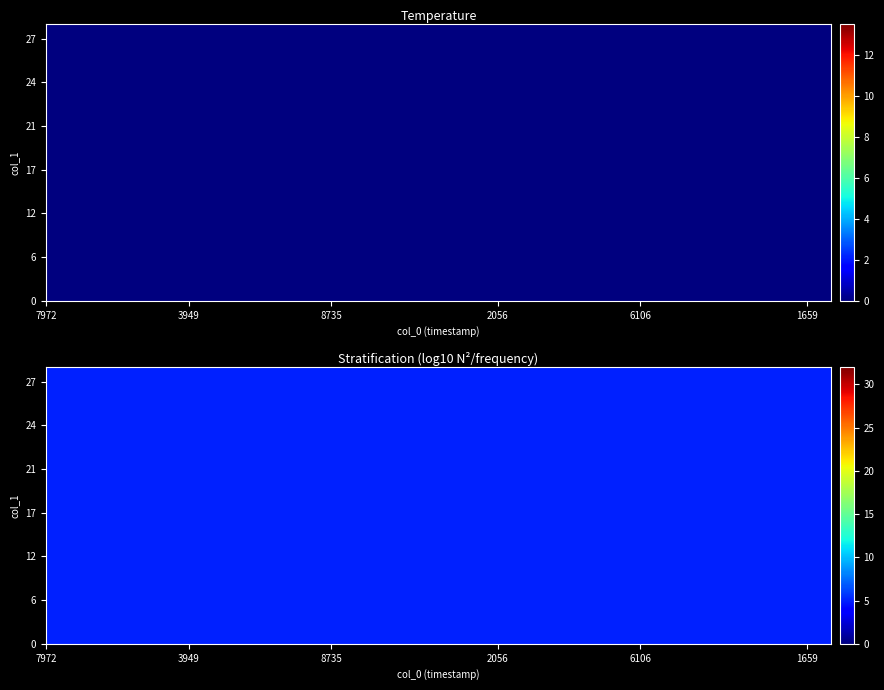

The value of 1 at 1661195257 is 38. True or false?

False